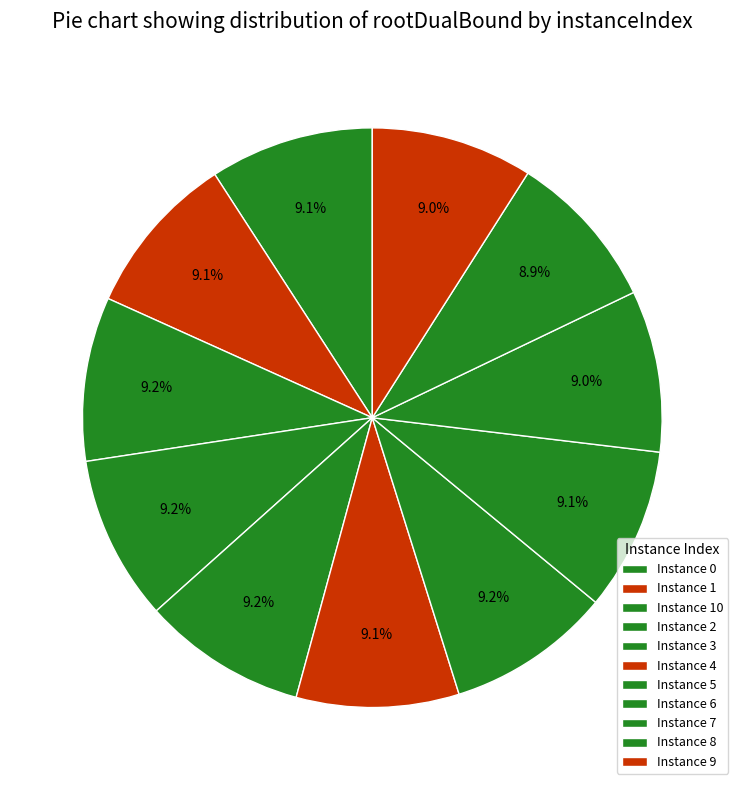

Count the number of slices in the pie.

11